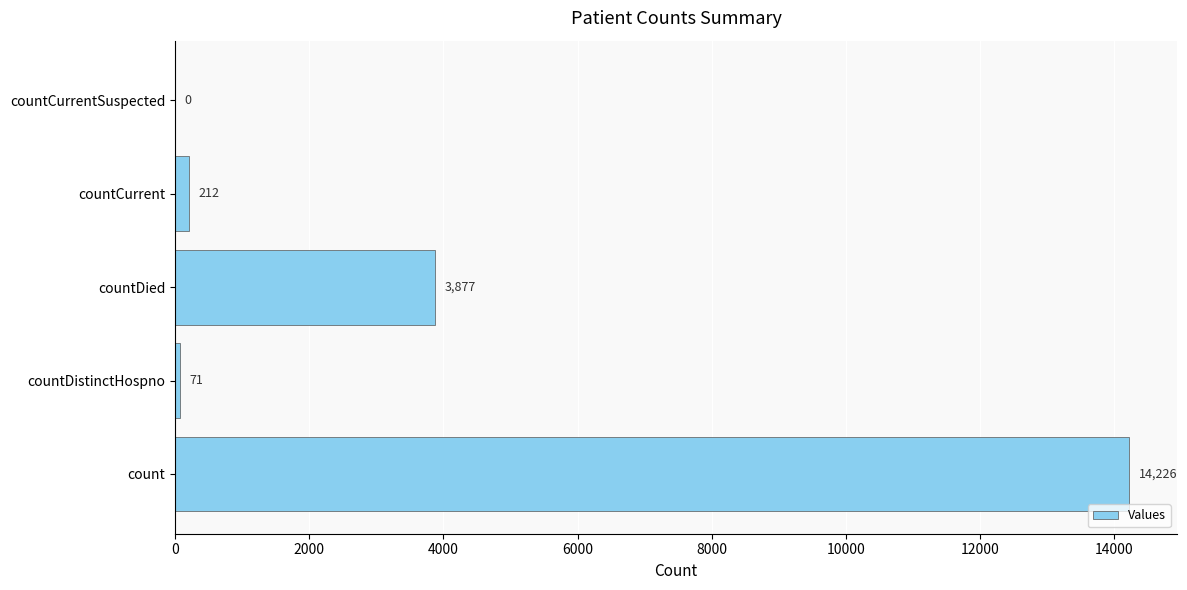

Reading bottom to top, list all the values displayed in this chart.

count=14226	countDistinctHospno=71	countDied=3877	countCurrent=212	countCurrentSuspected=0